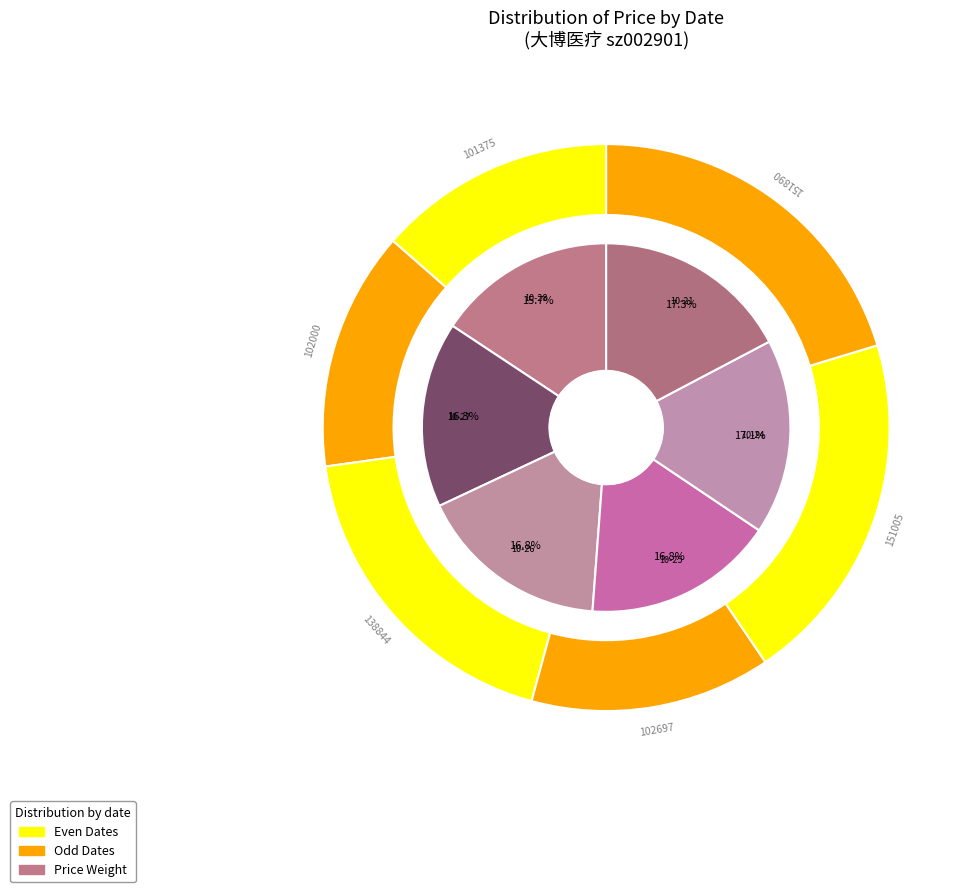

Rank the categories by value from highest to lowest.

2022-10-21, 2022-10-24, 2022-10-26, 2022-10-25, 2022-10-27, 2022-10-28